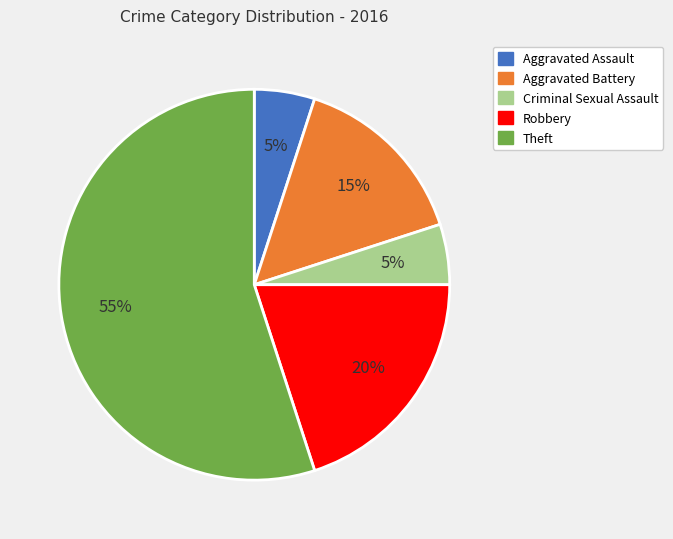

What percentage is the Criminal Sexual Assault slice, to the nearest percent?

5%